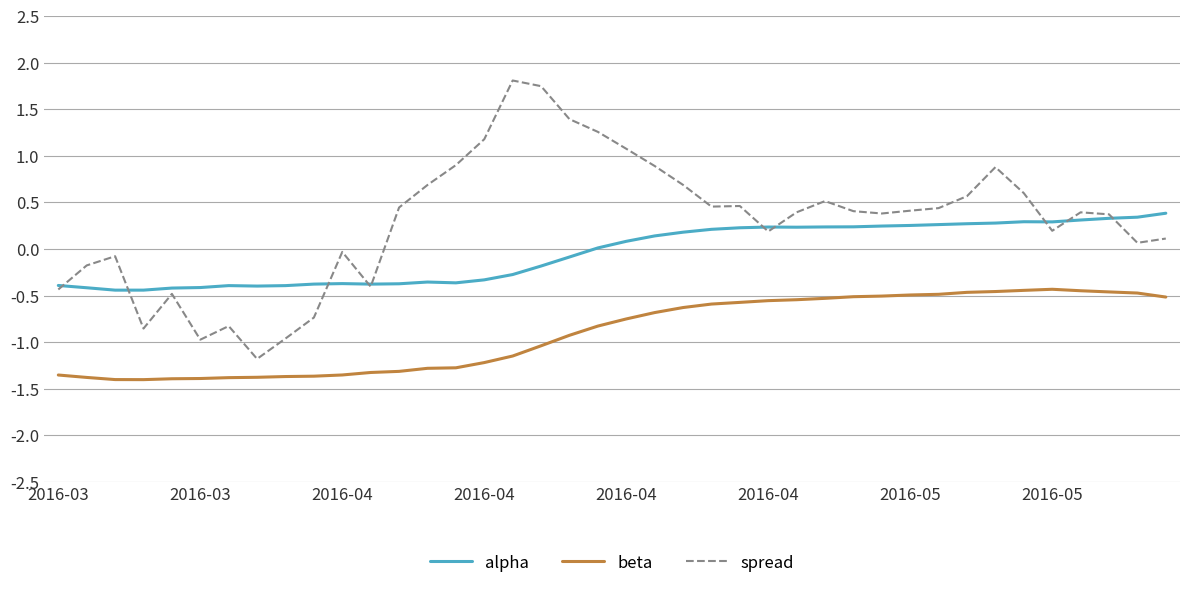

Which series has the widest spread of values?

spread